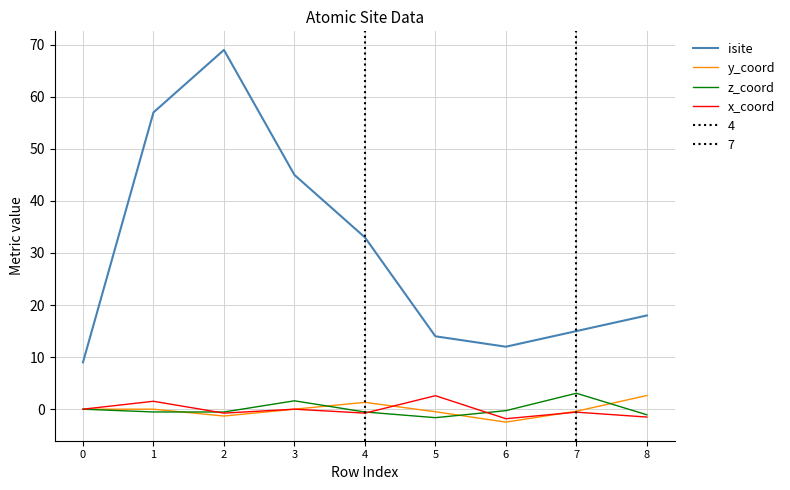

The y_coord series shows -0.0 at 3. True or false?

False